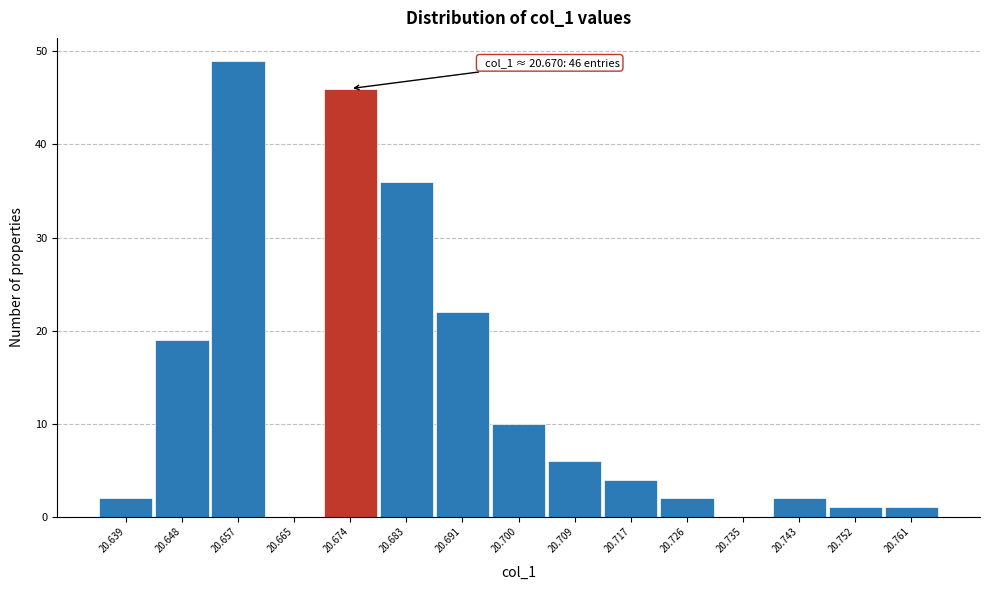

Which range on the x-axis has the tallest bar?

20.652 to 20.661